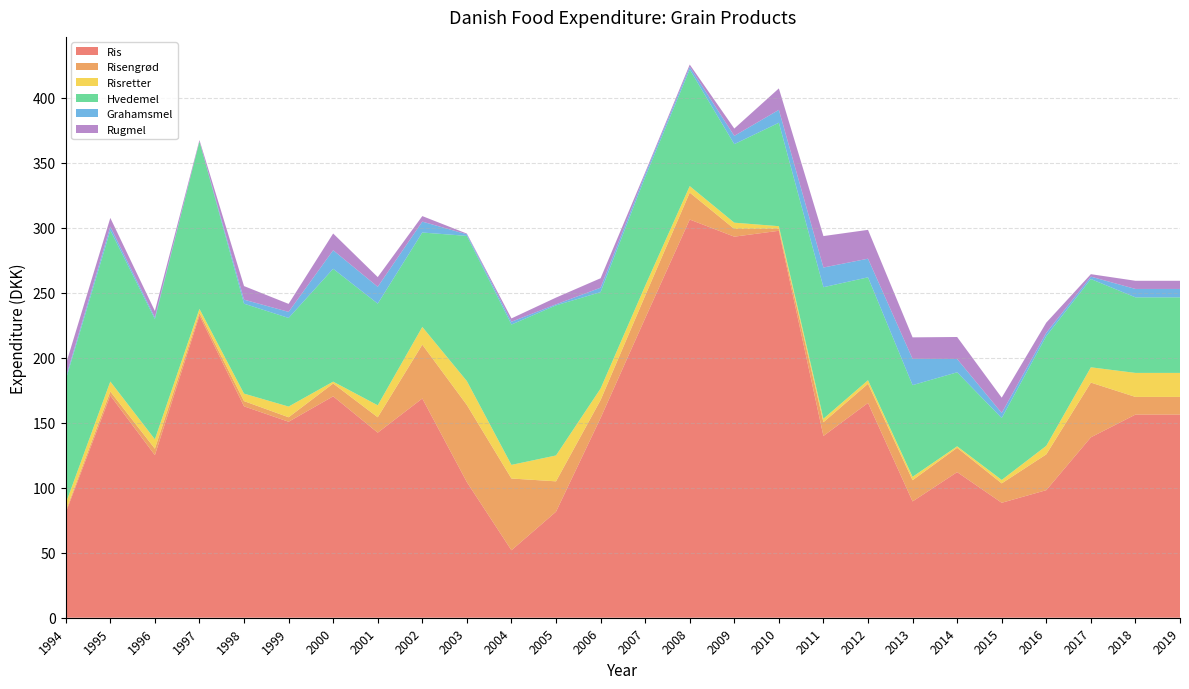

Reading left to right, transcribe all the data shown in this chart.

Ris: 1994=80.8	1995=171.0	1996=125.1	1997=232.5	1998=162.7	1999=150.8	2000=170.4	2001=142.4	2002=168.7	2003=104.3	2004=51.9	2005=81.6	2006=153.7	2007=230.4	2008=306.4	2009=293.2	2010=297.7	2011=139.9	2012=165.3	2013=89.5	2014=112.0	2015=88.5	2016=98.2	2017=138.8	2018=156.3	2019=156.3
Risengrød: 1994=1.4	1995=3.0	1996=5.0	1997=2.0	1998=4.0	1999=3.5	2000=9.8	2001=11.8	2002=41.4	2003=59.3	2004=55.2	2005=23.4	2006=13.8	2007=17.4	2008=20.7	2009=6.0	2010=1.6	2011=10.6	2012=14.8	2013=16.3	2014=18.7	2015=14.9	2016=27.6	2017=42.1	2018=13.6	2019=13.6
Risretter: 1994=5.8	1995=7.7	1996=7.2	1997=3.1	1998=5.8	1999=8.2	2000=1.5	2001=9.2	2002=13.7	2003=18.4	2004=10.5	2005=19.9	2006=8.9	2007=7.6	2008=5.0	2009=4.8	2010=1.9	2011=2.7	2012=2.7	2013=2.6	2014=1.1	2015=2.6	2016=6.6	2017=11.8	2018=18.5	2019=18.5
Hvedemel: 1994=95.1	1995=116.3	1996=92.5	1997=128.8	1998=69.2	1999=68.2	2000=86.8	2001=78.2	2002=72.6	2003=111.7	2004=108.0	2005=115.5	2006=74.2	2007=83.6	2008=89.6	2009=60.4	2010=79.6	2011=101.2	2012=79.2	2013=70.5	2014=56.9	2015=47.6	2016=84.4	2017=67.9	2018=58.1	2019=58.1
Grahamsmel: 1994=1.6	1995=2.9	1996=1.2	1997=0.0	1998=3.1	1999=4.7	2000=14.3	2001=13.0	2002=8.4	2003=1.2	2004=2.1	2005=0.8	2006=3.4	2007=2.2	2008=2.1	2009=6.4	2010=9.9	2011=15.1	2012=14.3	2013=20.2	2014=10.2	2015=3.9	2016=2.5	2017=1.8	2018=6.5	2019=6.5
Rugmel: 1994=10.0	1995=6.7	1996=5.0	1997=1.1	1998=10.5	1999=6.2	2000=12.9	2001=7.5	2002=4.3	2003=0.5	2004=2.6	2005=5.2	2006=7.3	2007=1.5	2008=1.8	2009=5.6	2010=16.5	2011=24.2	2012=22.2	2013=16.6	2014=16.9	2015=11.8	2016=7.8	2017=1.9	2018=6.3	2019=6.3